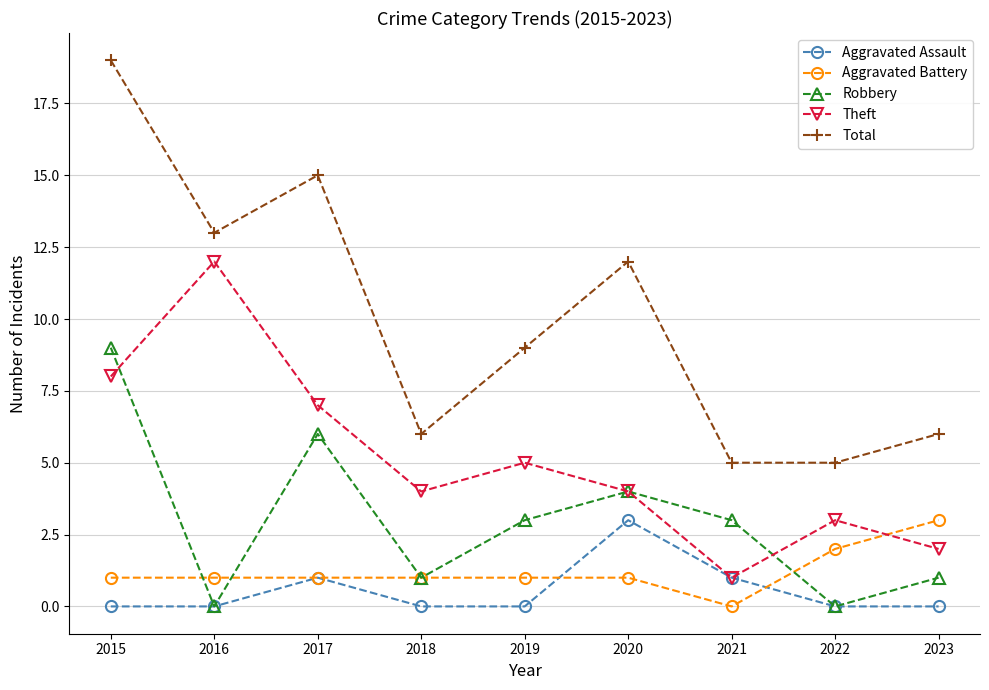

Which series has the largest total across all categories?

Total